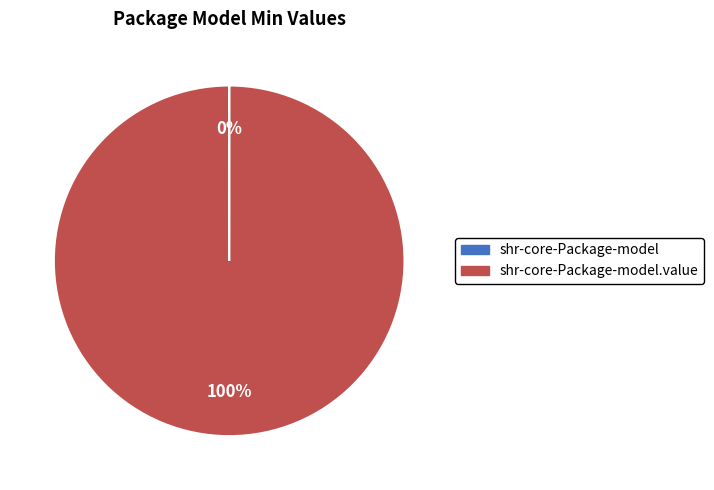

To the nearest percent, what is the difference between the largest and smallest slice percentages?

100%